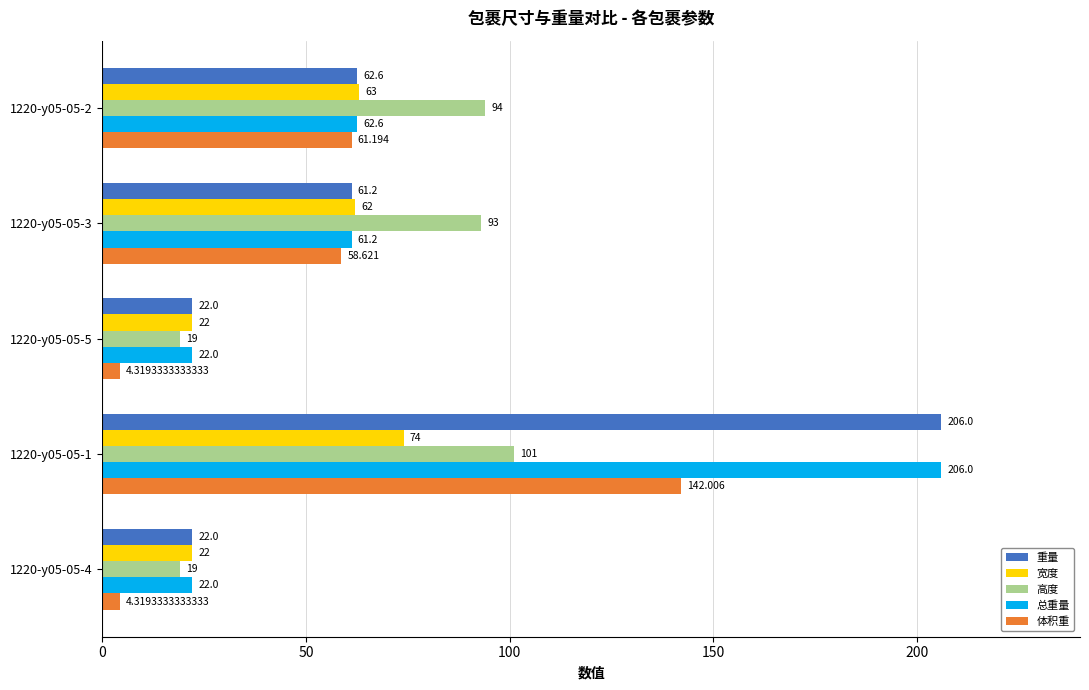

Is the value of 重量 at 1220-y05-05-1 greater than the value of 总重量 at 1220-y05-05-2?

Yes